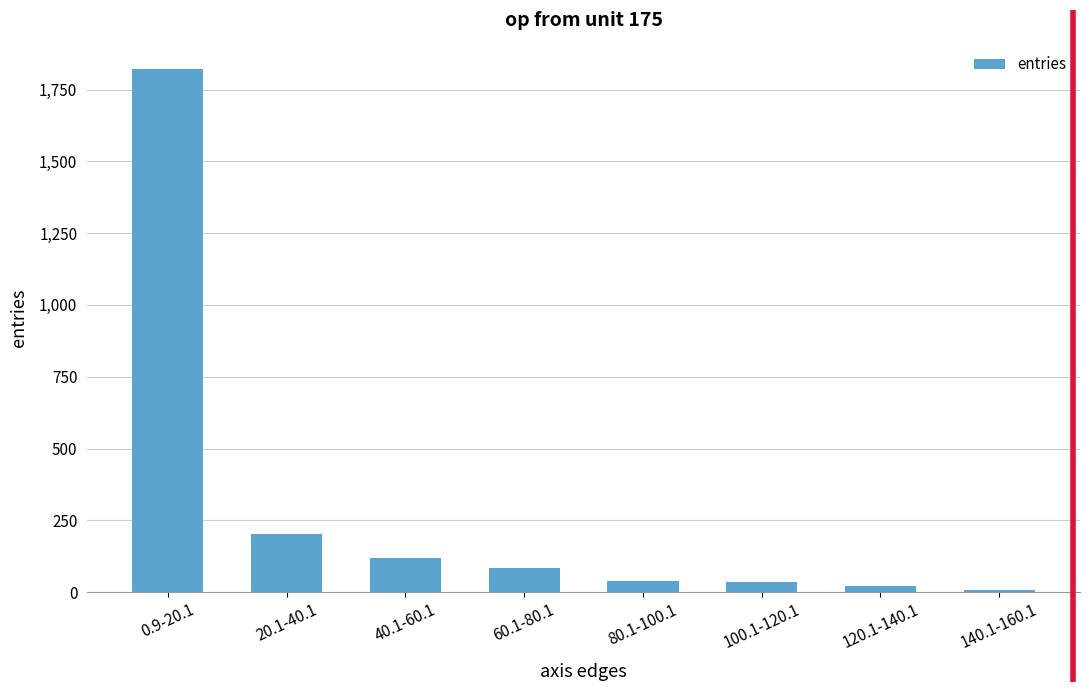

What is the minimum value shown in the chart?

8